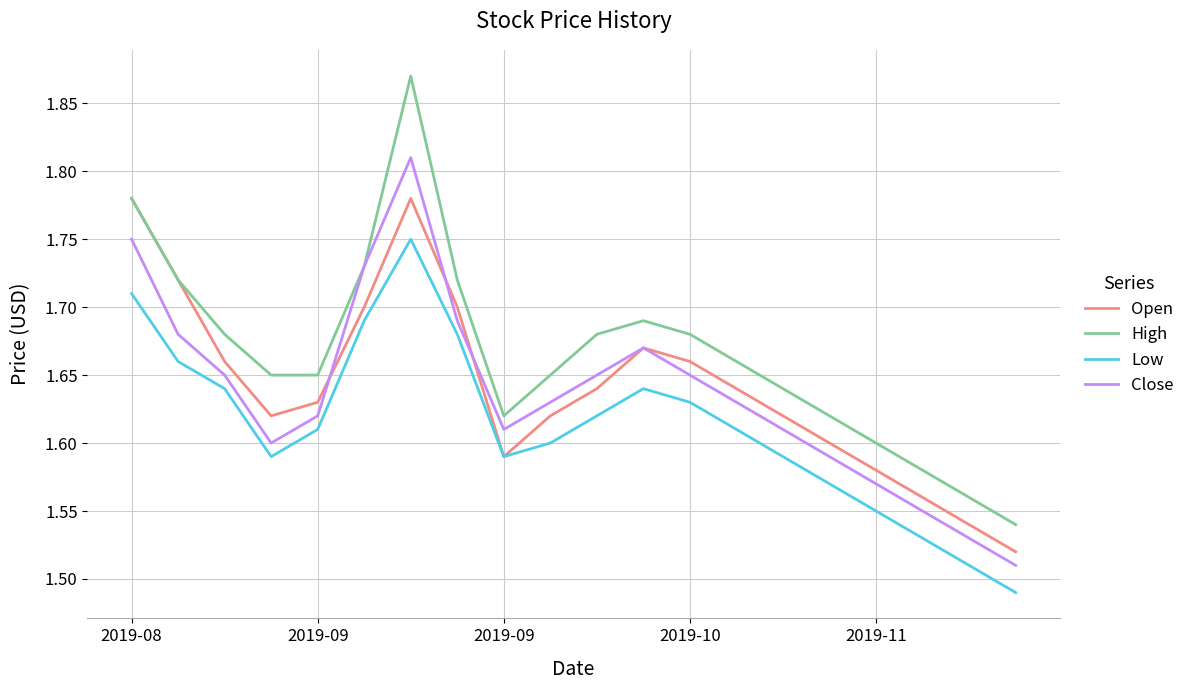

List the series in order of their peak value, highest first.

High, Close, Open, Low